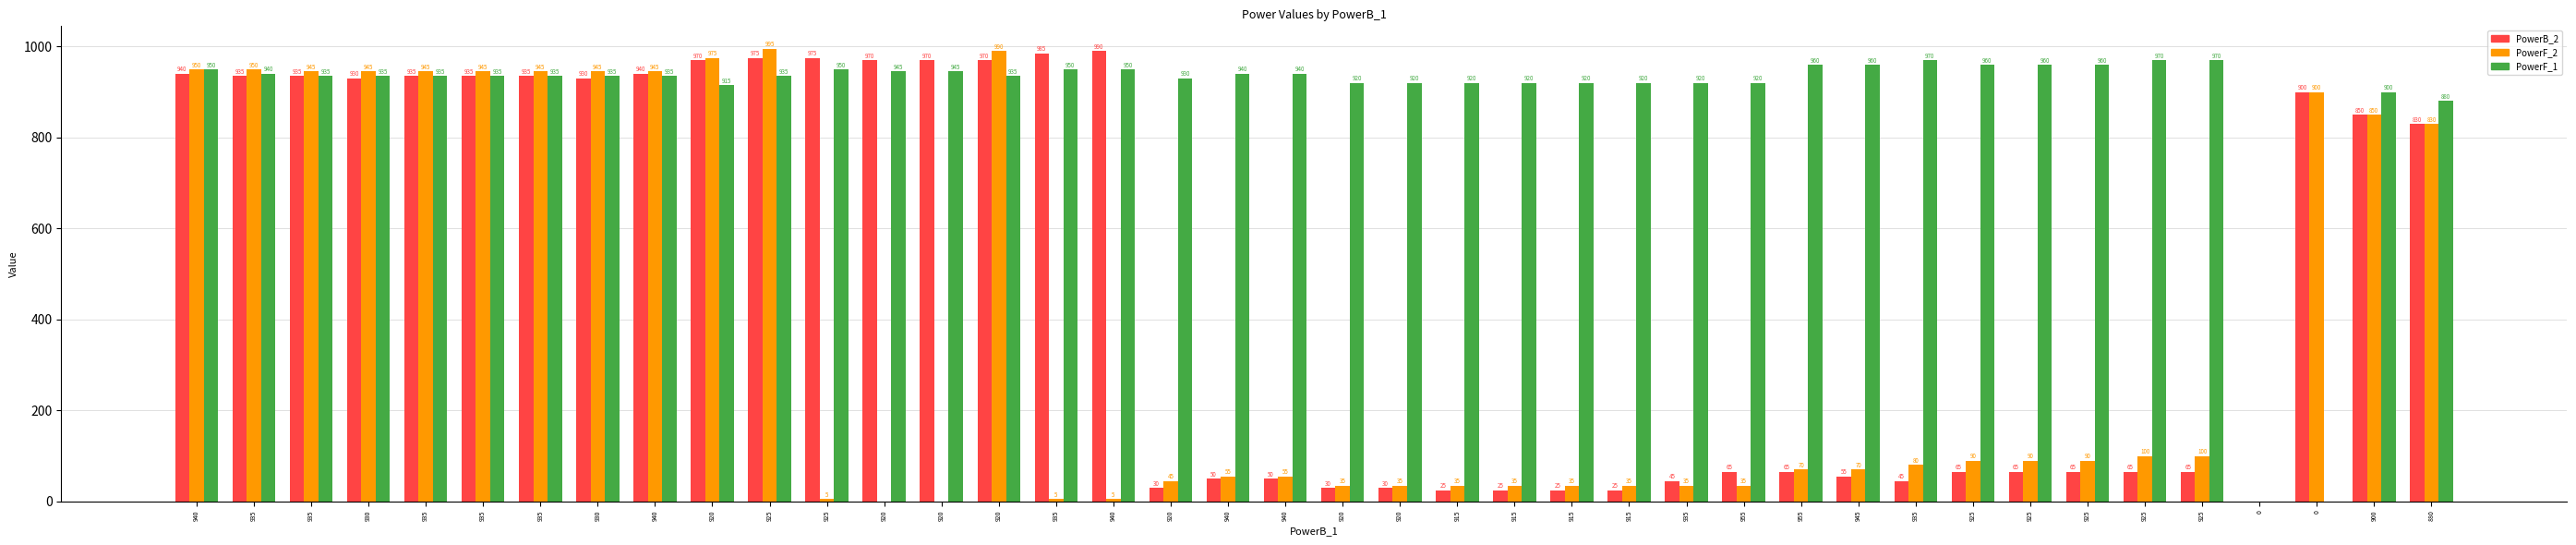

What is the label of the 6th bar from the right?

925